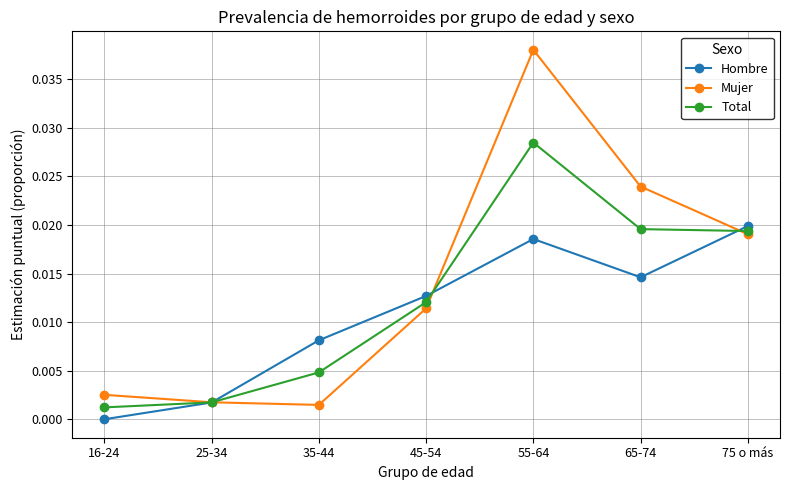

Is it true that Hombre equals 0.0 at 45-54?

True